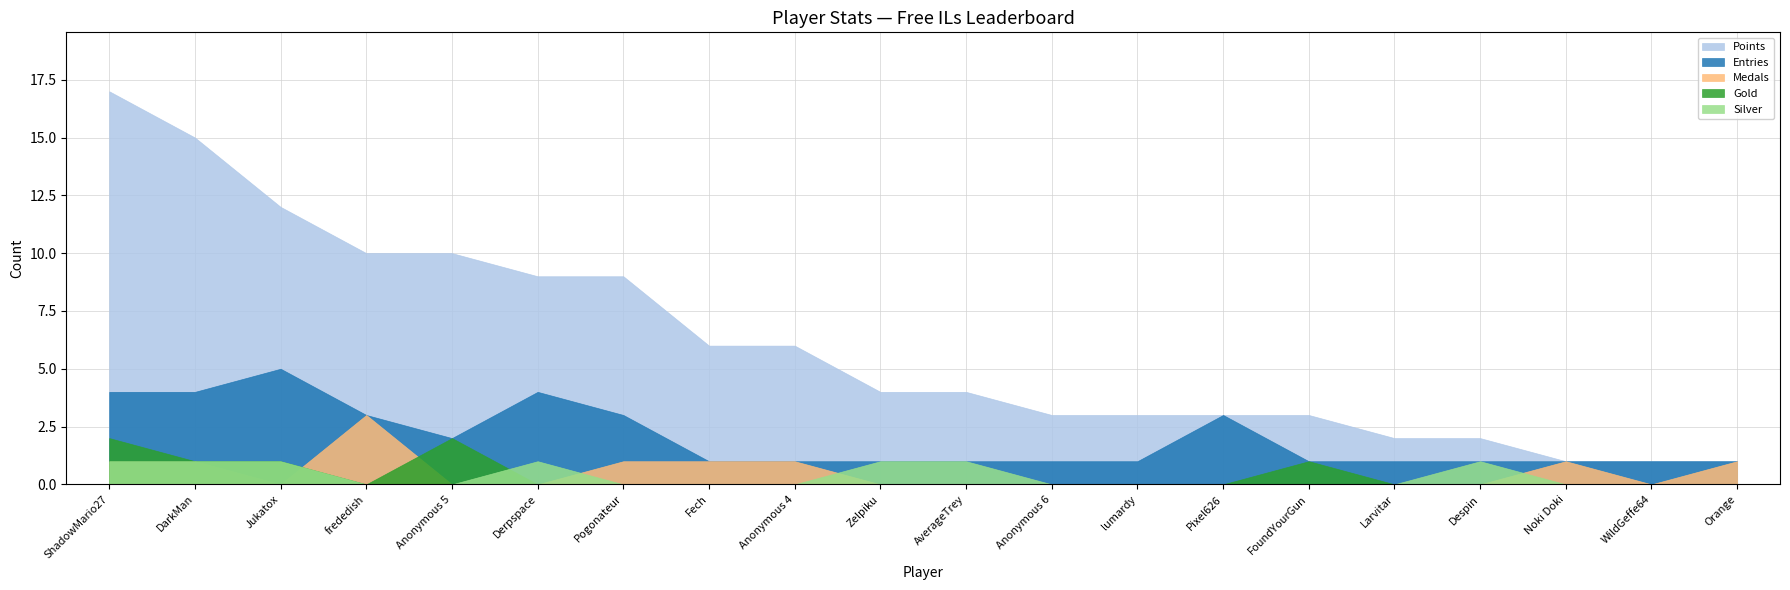

At how many categories does at least one series exceed 6?

7